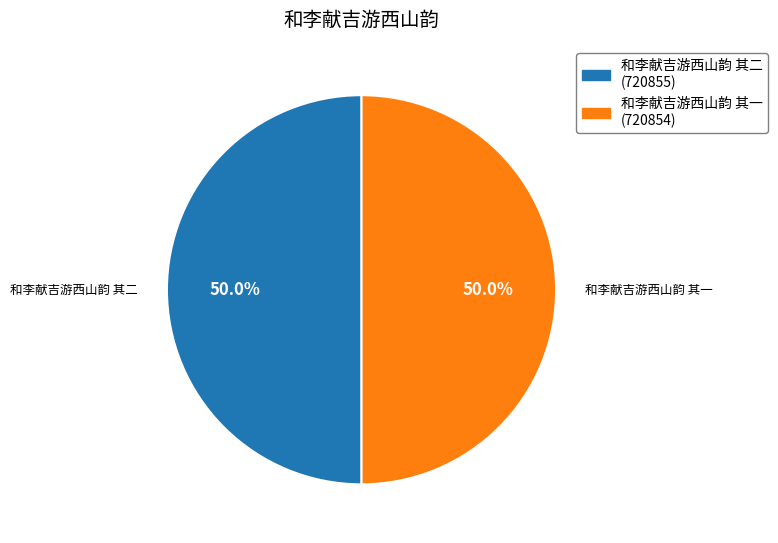

The 和李献吉游西山韵 其二 slice represents 37% of the pie. True or false?

False